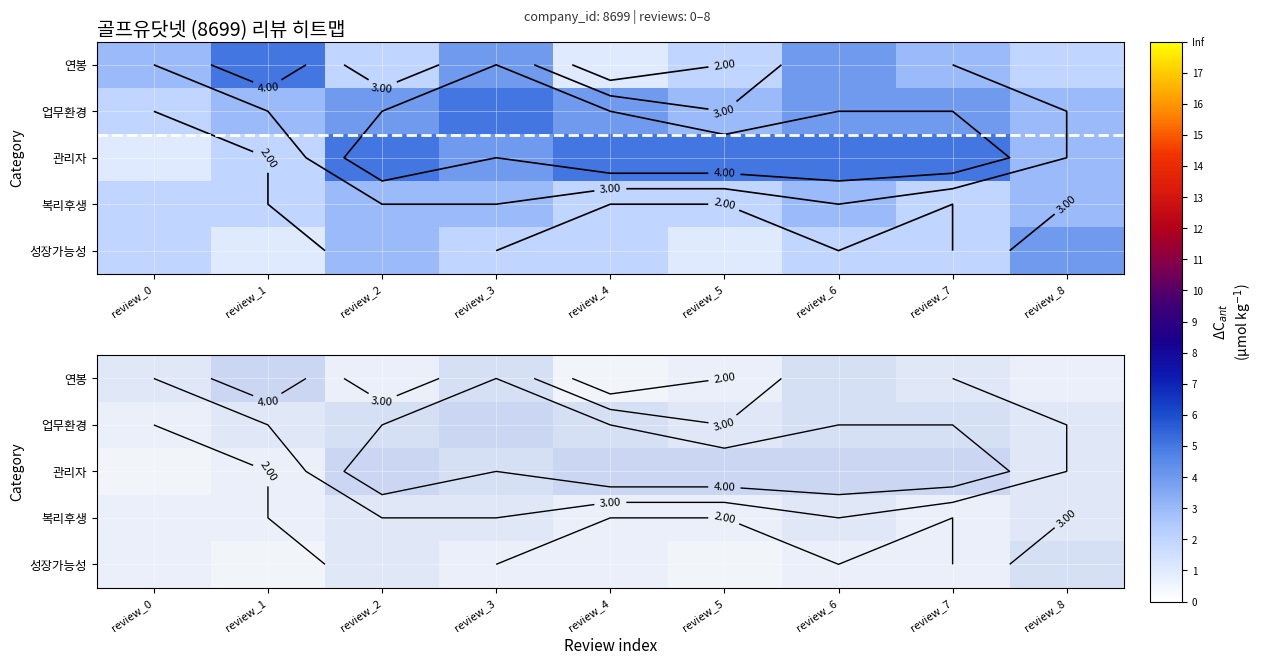

Between review_2 and review_4, which is larger?

review_2